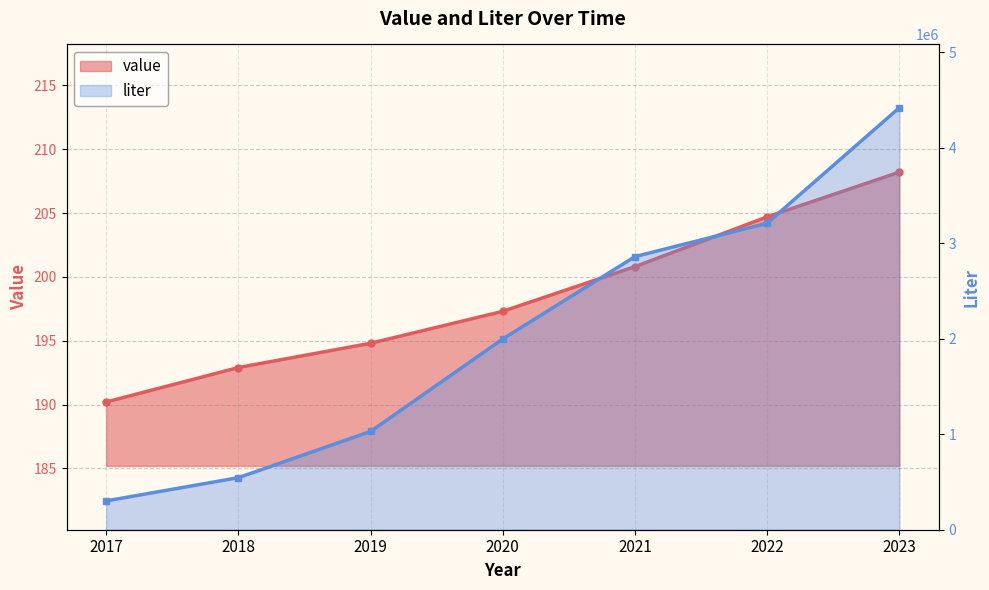

What are all the series names shown in the legend?

value, liter